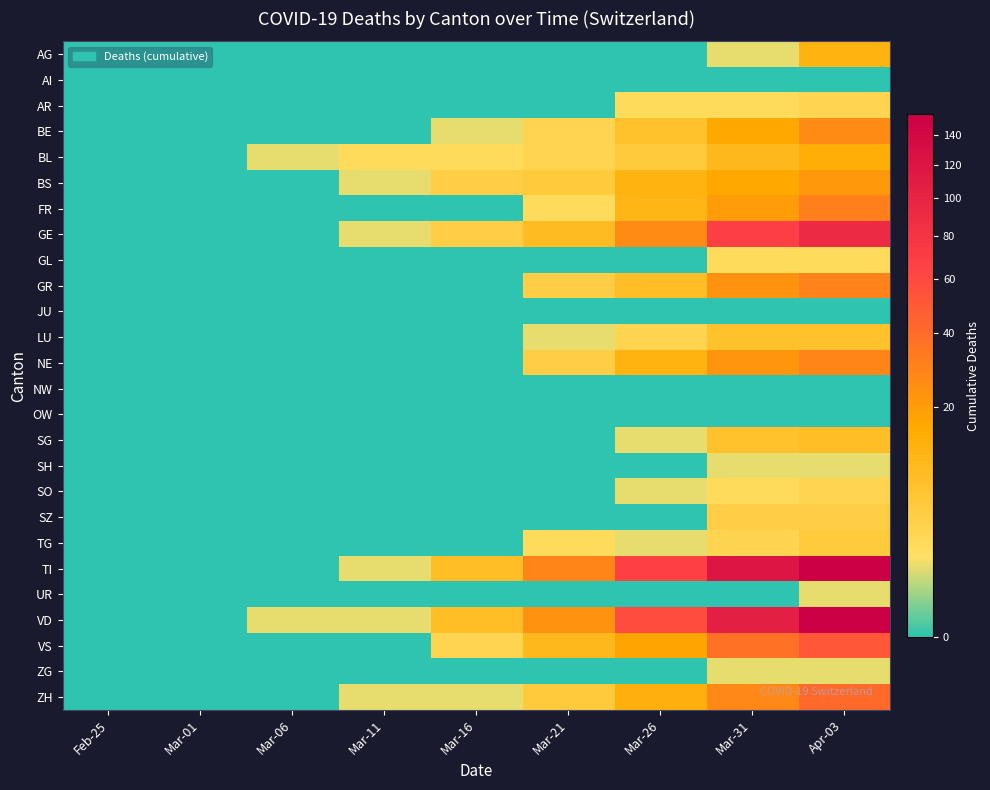

Reading right to left, what are all the values shown in this chart?

AG: Apr-03=12	Mar-31=1	Mar-26=0	Mar-21=0	Mar-16=0	Mar-11=0	Mar-06=0	Mar-01=0	Feb-25=0
AI: Apr-03=0	Mar-31=0	Mar-26=0	Mar-21=0	Mar-16=0	Mar-11=0	Mar-06=0	Mar-01=0	Feb-25=0
AR: Apr-03=3	Mar-31=2	Mar-26=2	Mar-21=0	Mar-16=0	Mar-11=0	Mar-06=0	Mar-01=0	Feb-25=0
BE: Apr-03=26	Mar-31=16	Mar-26=7	Mar-21=3	Mar-16=1	Mar-11=0	Mar-06=0	Mar-01=0	Feb-25=0
BL: Apr-03=14	Mar-31=10	Mar-26=5	Mar-21=3	Mar-16=2	Mar-11=2	Mar-06=1	Mar-01=0	Feb-25=0
BS: Apr-03=21	Mar-31=16	Mar-26=12	Mar-21=5	Mar-16=4	Mar-11=1	Mar-06=0	Mar-01=0	Feb-25=0
FR: Apr-03=31	Mar-31=20	Mar-26=11	Mar-21=2	Mar-16=0	Mar-11=0	Mar-06=0	Mar-01=0	Feb-25=0
GE: Apr-03=92	Mar-31=68	Mar-26=26	Mar-21=9	Mar-16=4	Mar-11=1	Mar-06=0	Mar-01=0	Feb-25=0
GL: Apr-03=2	Mar-31=2	Mar-26=0	Mar-21=0	Mar-16=0	Mar-11=0	Mar-06=0	Mar-01=0	Feb-25=0
GR: Apr-03=30	Mar-31=23	Mar-26=8	Mar-21=4	Mar-16=0	Mar-11=0	Mar-06=0	Mar-01=0	Feb-25=0
JU: Apr-03=0	Mar-31=0	Mar-26=0	Mar-21=0	Mar-16=0	Mar-11=0	Mar-06=0	Mar-01=0	Feb-25=0
LU: Apr-03=7	Mar-31=7	Mar-26=3	Mar-21=1	Mar-16=0	Mar-11=0	Mar-06=0	Mar-01=0	Feb-25=0
NE: Apr-03=28	Mar-31=22	Mar-26=12	Mar-21=4	Mar-16=0	Mar-11=0	Mar-06=0	Mar-01=0	Feb-25=0
NW: Apr-03=0	Mar-31=0	Mar-26=0	Mar-21=0	Mar-16=0	Mar-11=0	Mar-06=0	Mar-01=0	Feb-25=0
OW: Apr-03=0	Mar-31=0	Mar-26=0	Mar-21=0	Mar-16=0	Mar-11=0	Mar-06=0	Mar-01=0	Feb-25=0
SG: Apr-03=8	Mar-31=7	Mar-26=1	Mar-21=0	Mar-16=0	Mar-11=0	Mar-06=0	Mar-01=0	Feb-25=0
SH: Apr-03=1	Mar-31=1	Mar-26=0	Mar-21=0	Mar-16=0	Mar-11=0	Mar-06=0	Mar-01=0	Feb-25=0
SO: Apr-03=3	Mar-31=2	Mar-26=1	Mar-21=0	Mar-16=0	Mar-11=0	Mar-06=0	Mar-01=0	Feb-25=0
SZ: Apr-03=4	Mar-31=4	Mar-26=0	Mar-21=0	Mar-16=0	Mar-11=0	Mar-06=0	Mar-01=0	Feb-25=0
TG: Apr-03=5	Mar-31=3	Mar-26=1	Mar-21=2	Mar-16=0	Mar-11=0	Mar-06=0	Mar-01=0	Feb-25=0
TI: Apr-03=155	Mar-31=120	Mar-26=67	Mar-21=28	Mar-16=8	Mar-11=1	Mar-06=0	Mar-01=0	Feb-25=0
UR: Apr-03=1	Mar-31=0	Mar-26=0	Mar-21=0	Mar-16=0	Mar-11=0	Mar-06=0	Mar-01=0	Feb-25=0
VD: Apr-03=155	Mar-31=107	Mar-26=58	Mar-21=23	Mar-16=8	Mar-11=1	Mar-06=1	Mar-01=0	Feb-25=0
VS: Apr-03=51	Mar-31=37	Mar-26=17	Mar-21=10	Mar-16=3	Mar-11=0	Mar-06=0	Mar-01=0	Feb-25=0
ZG: Apr-03=1	Mar-31=1	Mar-26=0	Mar-21=0	Mar-16=0	Mar-11=0	Mar-06=0	Mar-01=0	Feb-25=0
ZH: Apr-03=41	Mar-31=27	Mar-26=13	Mar-21=5	Mar-16=1	Mar-11=1	Mar-06=0	Mar-01=0	Feb-25=0